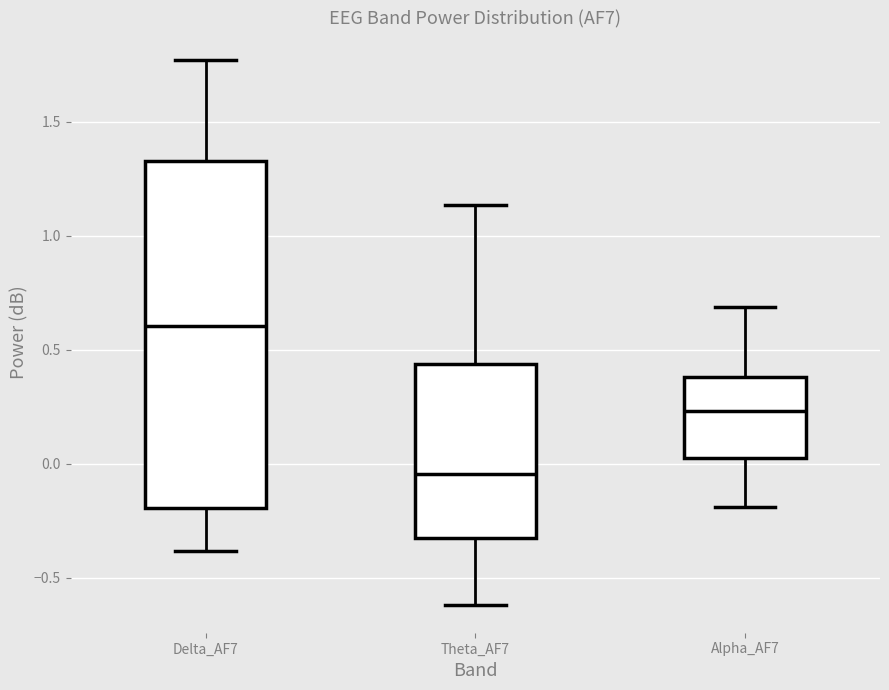

Reading left to right, read every box against the y-axis: the position of its median line, the range the box covers, and the ends of its whiskers. The values are not printed on the chart, so give them approximately, as read against the axis.

Delta_AF7: median 0.60, box -0.20 to 1.35, whiskers -0.40 to 1.75
Theta_AF7: median -0.05, box -0.35 to 0.45, whiskers -0.60 to 1.15
Alpha_AF7: median 0.25, box 0.05 to 0.40, whiskers -0.20 to 0.70